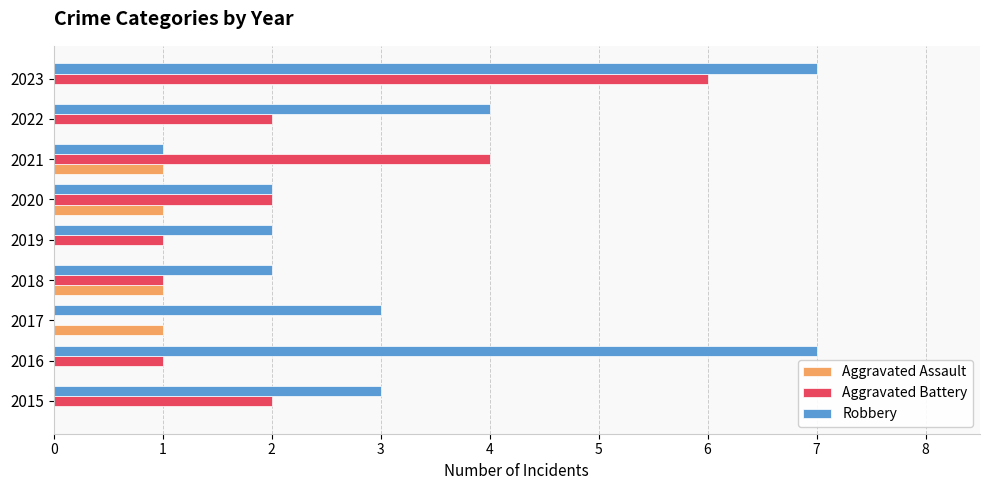

At which category is the sum across all series the highest?

2023